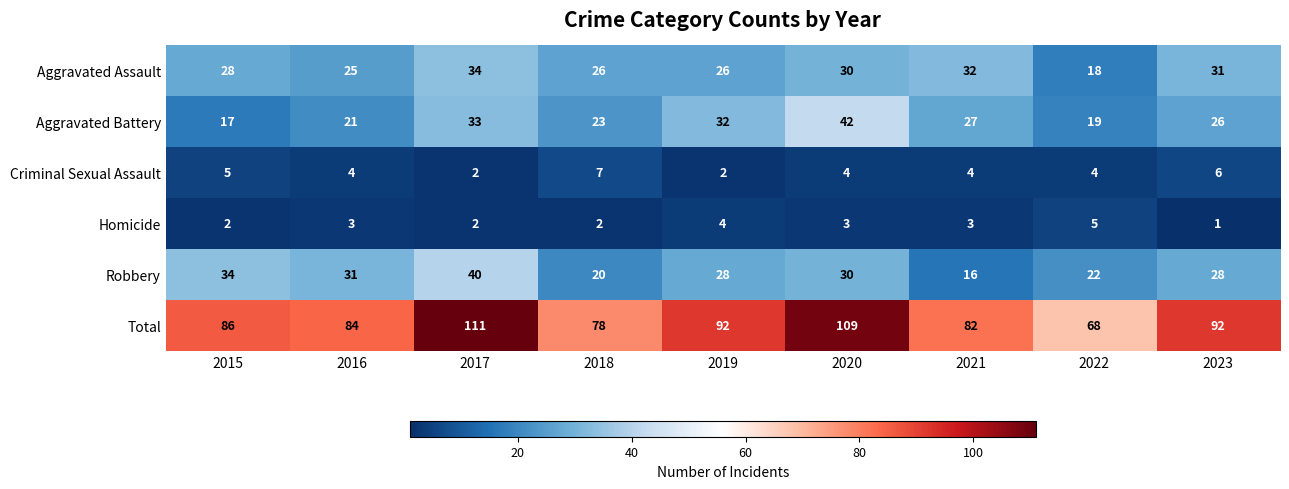

Which series has the largest total across all categories?

Total